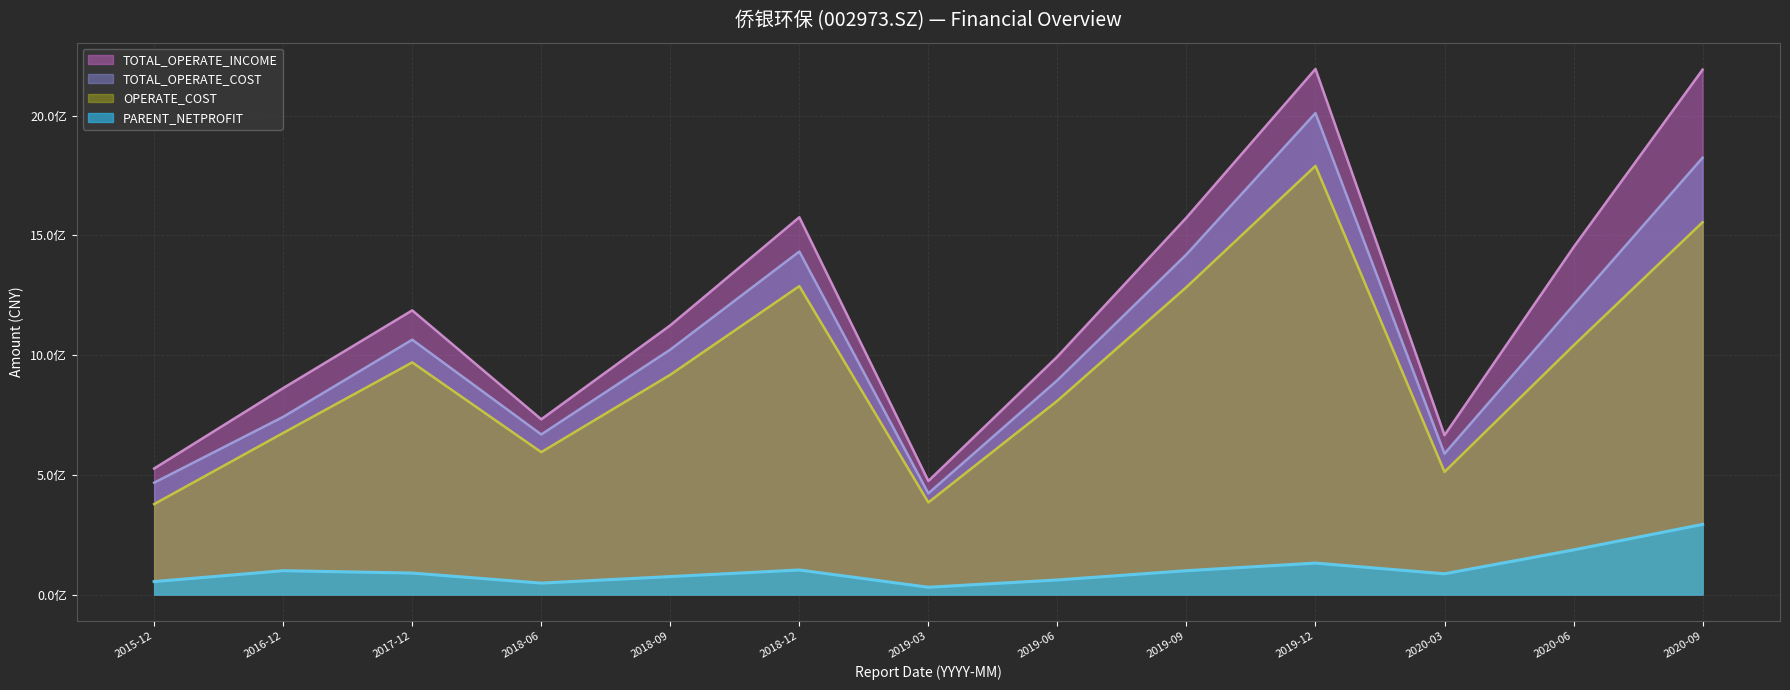

How many interior local valleys does the TOTAL_OPERATE_COST series have?

3